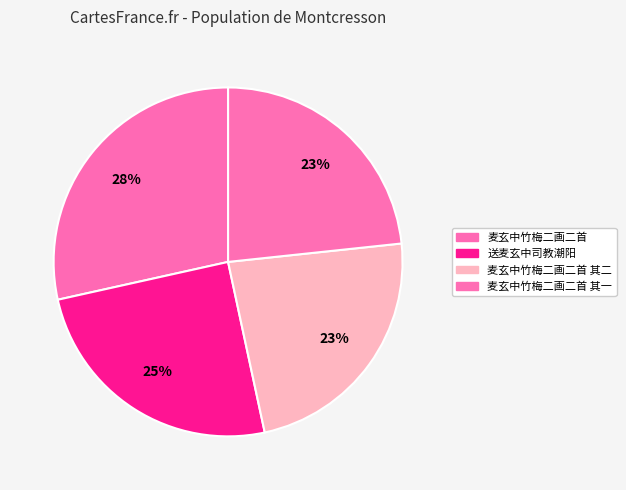

How many segments does this pie chart have?

4